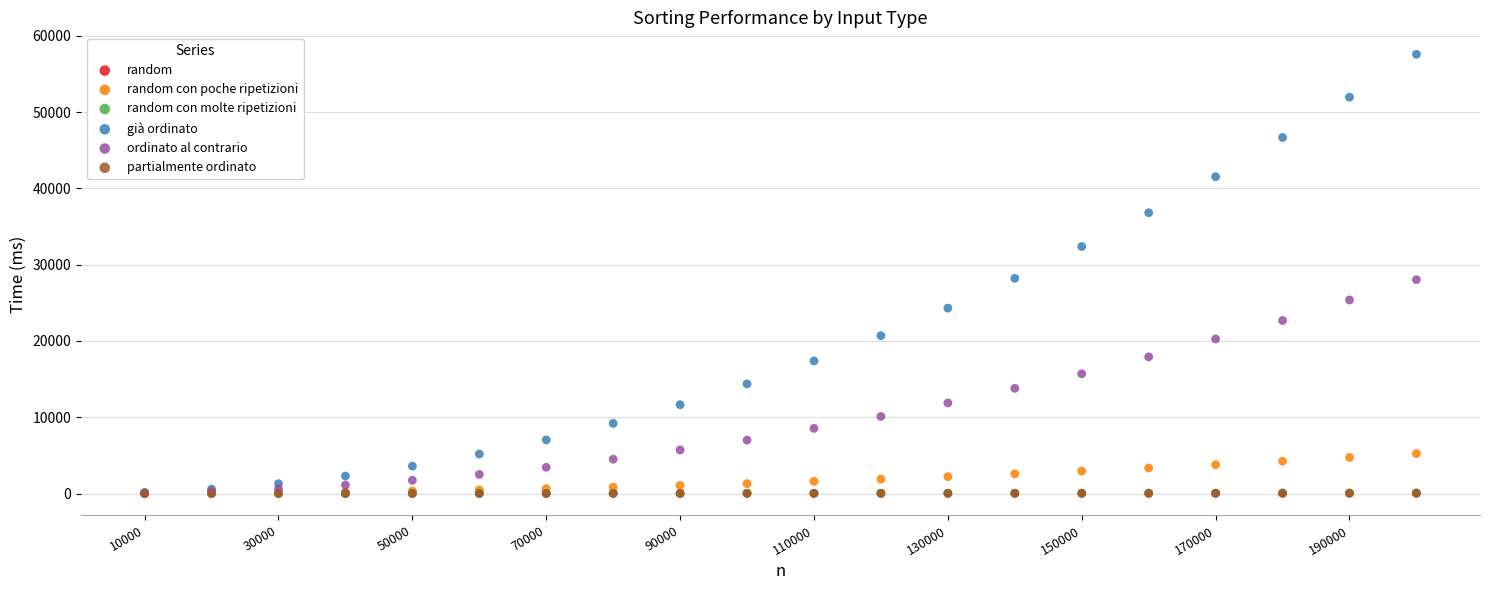

Which series has the widest spread of Y values?

già ordinato